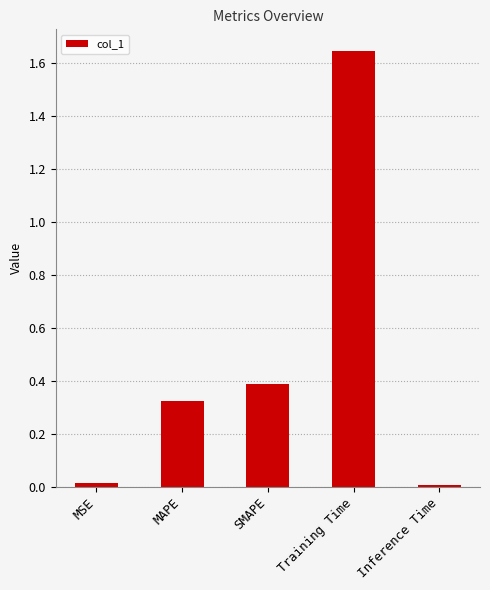

What position from the left is SMAPE?

3